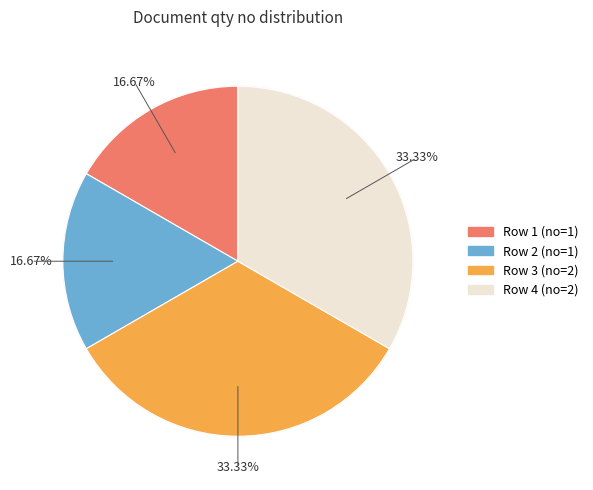

To the nearest percent, what is the average slice percentage?

25%